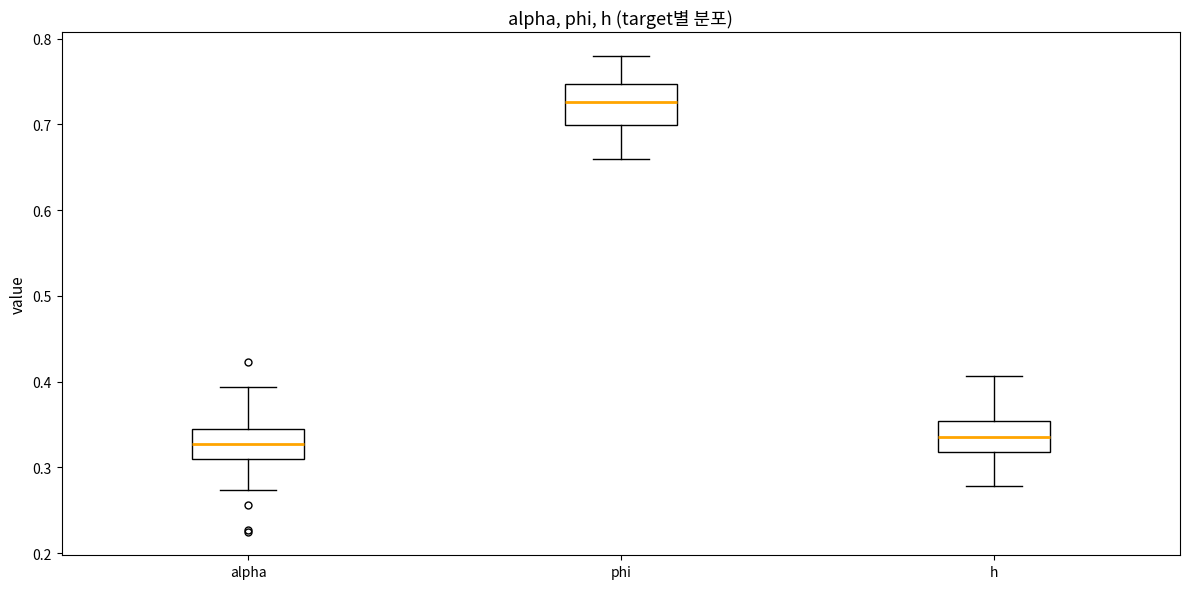

Which box is the tallest, from its lower edge to its upper edge?

phi